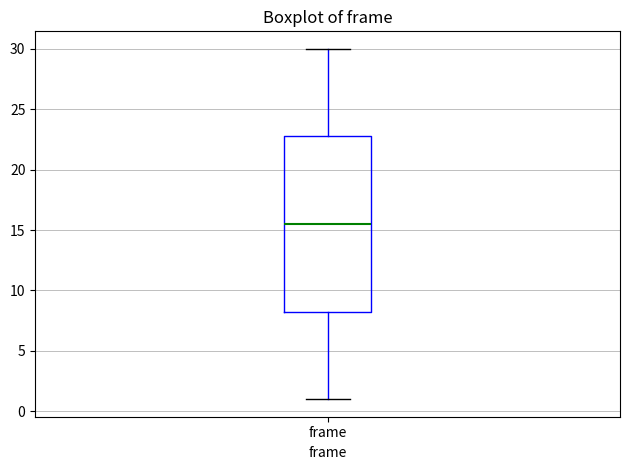

Transcribe this box plot: give where the median line is, the range the box spans, and where the two whiskers end, as read against the y-axis. The values are not printed on the chart, so give them approximately, as read against the axis.

median 15.5, box 8.5 to 23.0, whiskers 1.0 to 30.0